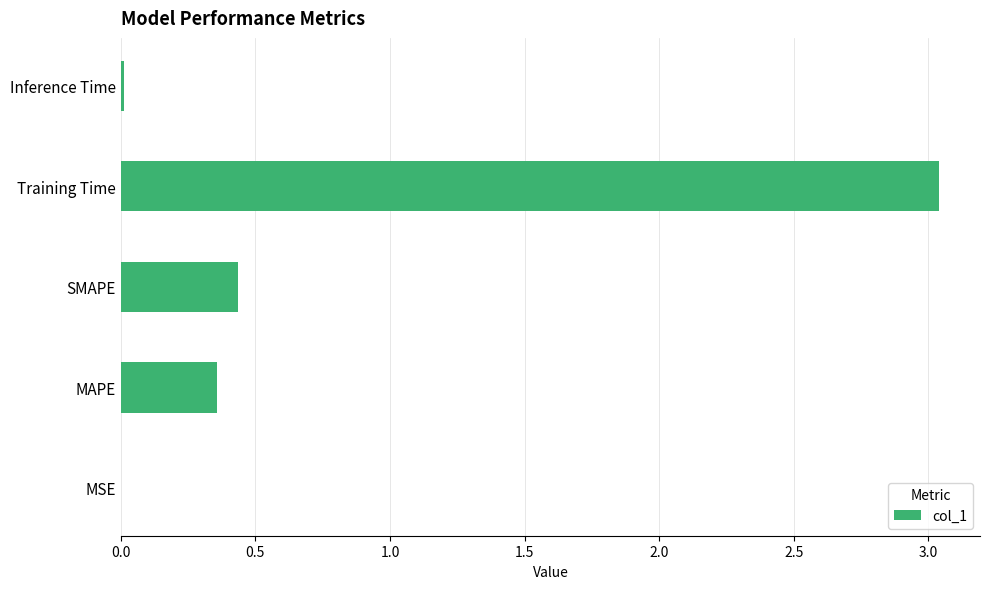

At which label is the value closest to 1?

SMAPE